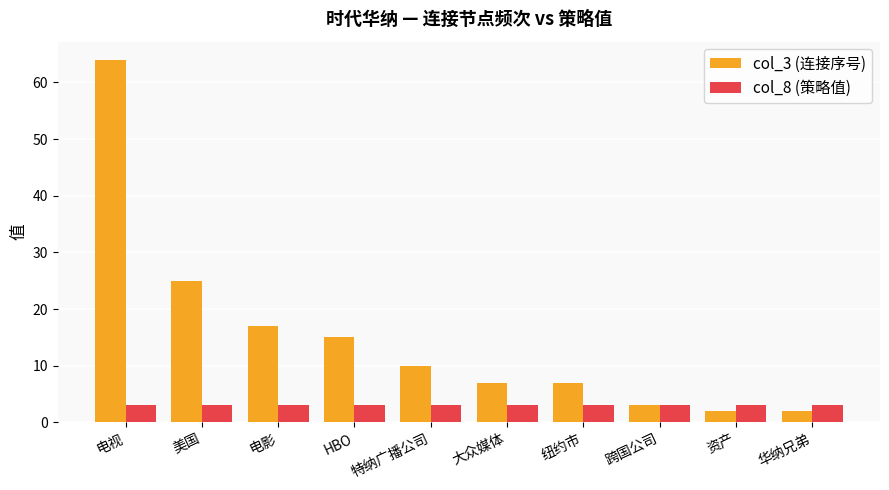

Which label corresponds to the largest value in the chart?

电视